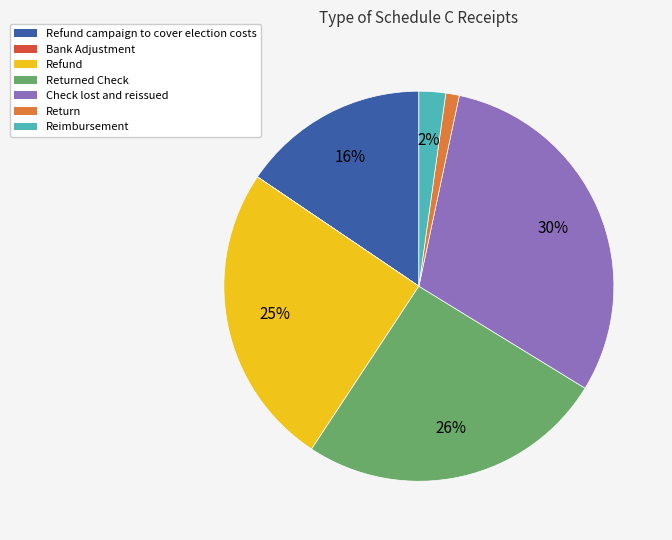

To the nearest percent, what is the difference between the largest and smallest slice percentages?

30%